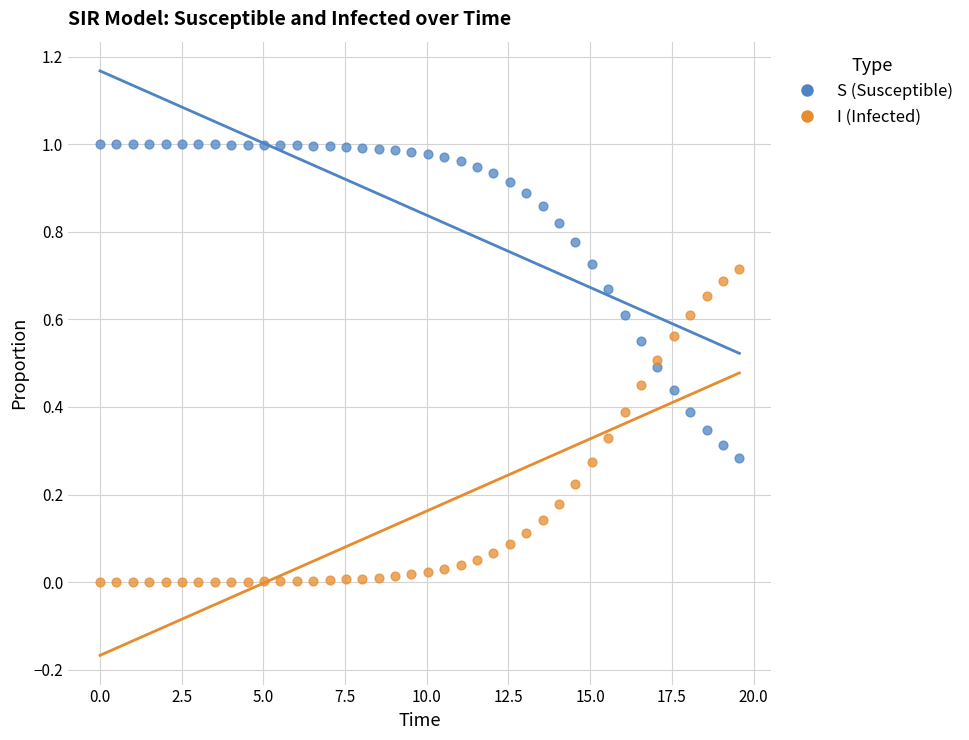

Which series reaches the minimum Y coordinate?

I (Infected)